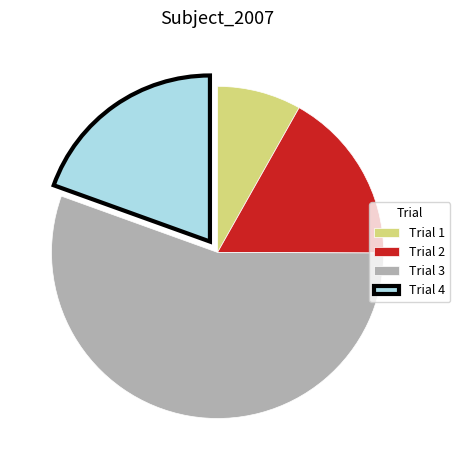

Is it true that Trial 2 is 29% of the pie?

False